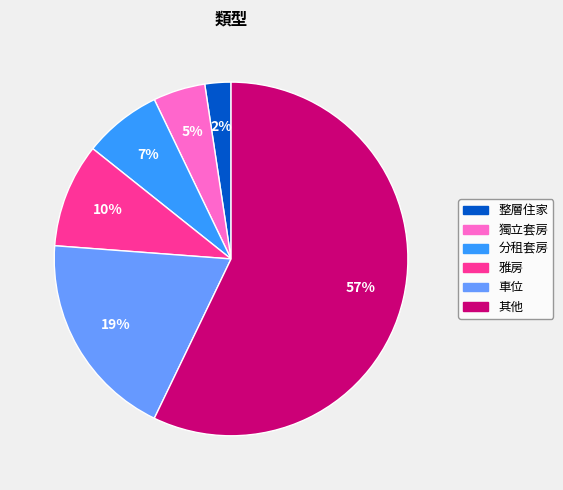

Do 其他 and 分租套房 together represent more than half of the pie?

Yes